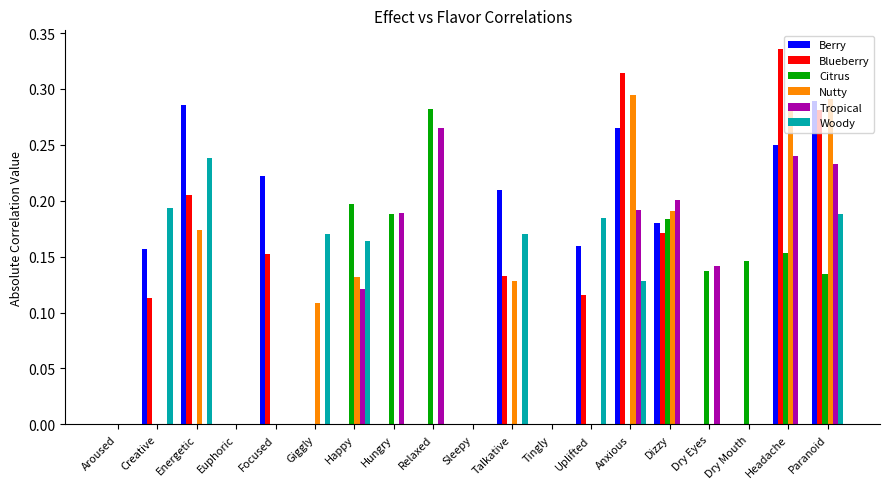

What is the sum of all Tropical values?

1.6